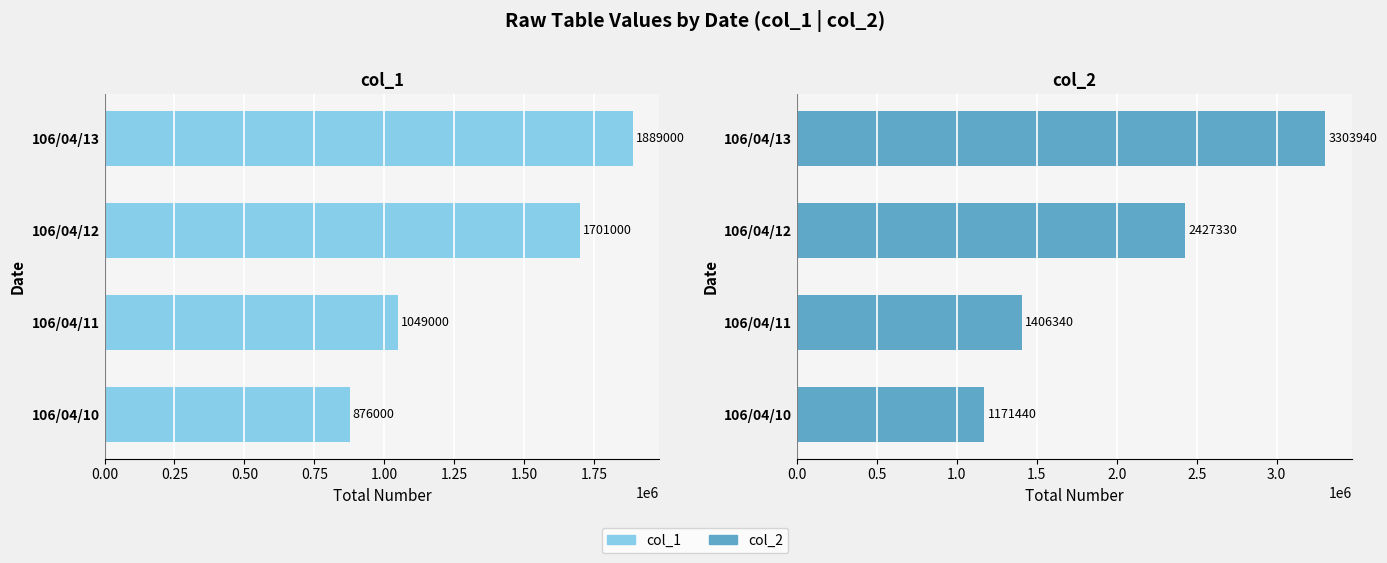

What are all the series names shown in the legend?

col_1, col_2